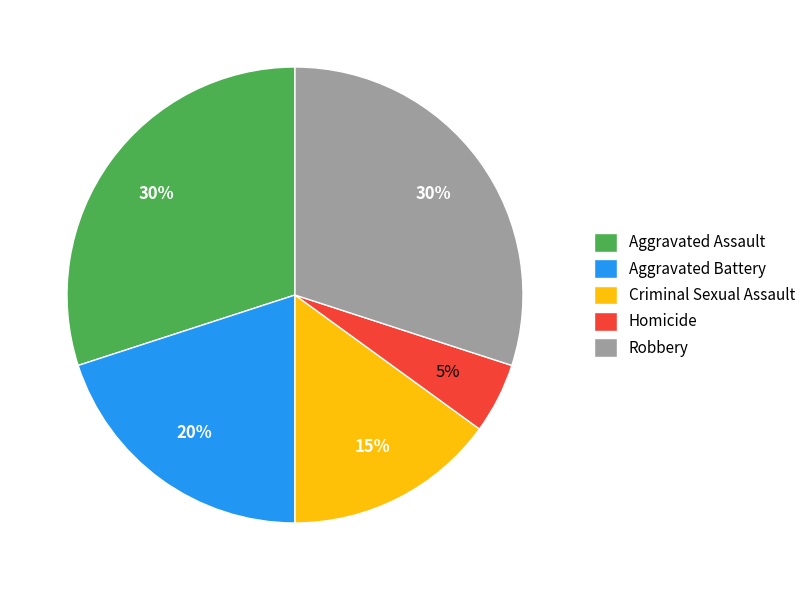

What is the ratio of the value at Criminal Sexual Assault to the value at Aggravated Battery?

0.8